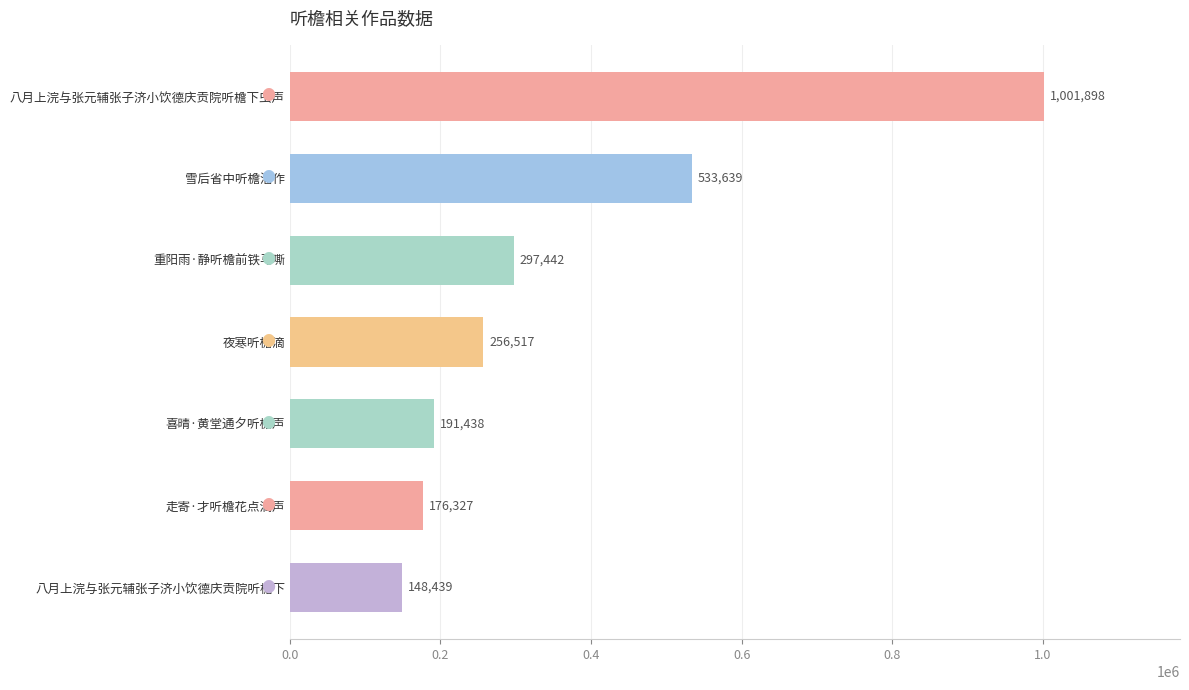

List the labels in order of value, largest first.

八月上浣与张元辅张子济小饮德庆贡院听檐下虫声, 雪后省中听檐溜作, 重阳雨·静听檐前铁马嘶, 夜寒听檐滴, 喜晴·黄堂通夕听檐声, 走寄·才听檐花点滴声, 八月上浣与张元辅张子济小饮德庆贡院听檐下